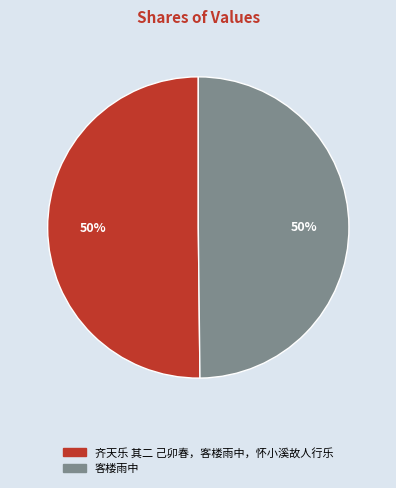

To the nearest percent, what portion does 客楼雨中 represent?

50%